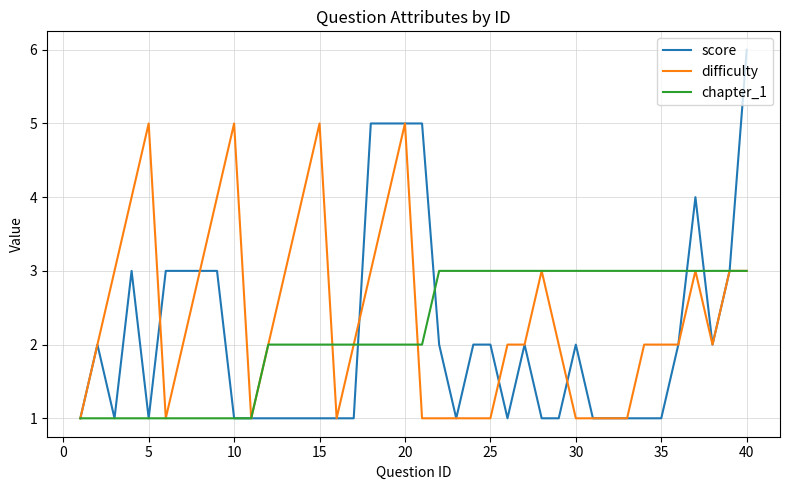

True or false: score and chapter_1 cross at least once.

True